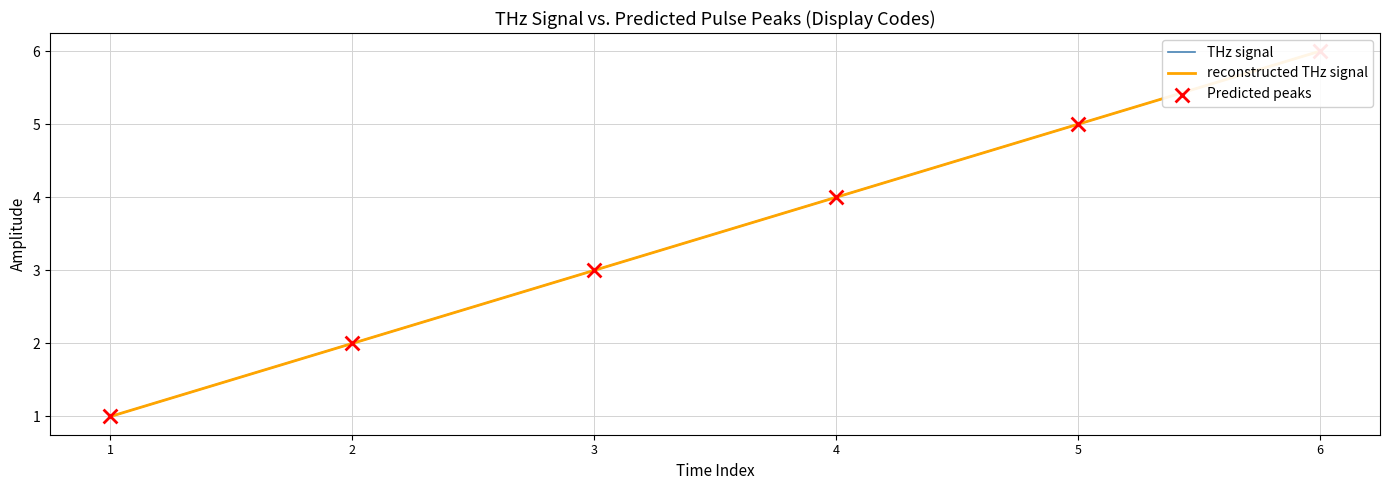

Is the value of reconstructed THz signal at 4 greater than the value of THz signal at 4?

No